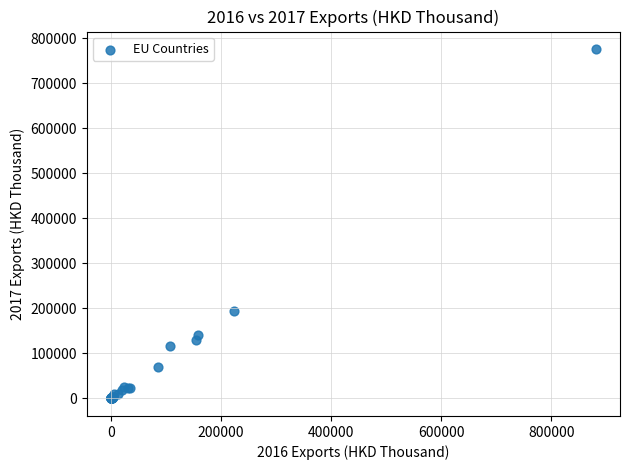

What Y value in the scatter plot is closest to 387897?

194952.4